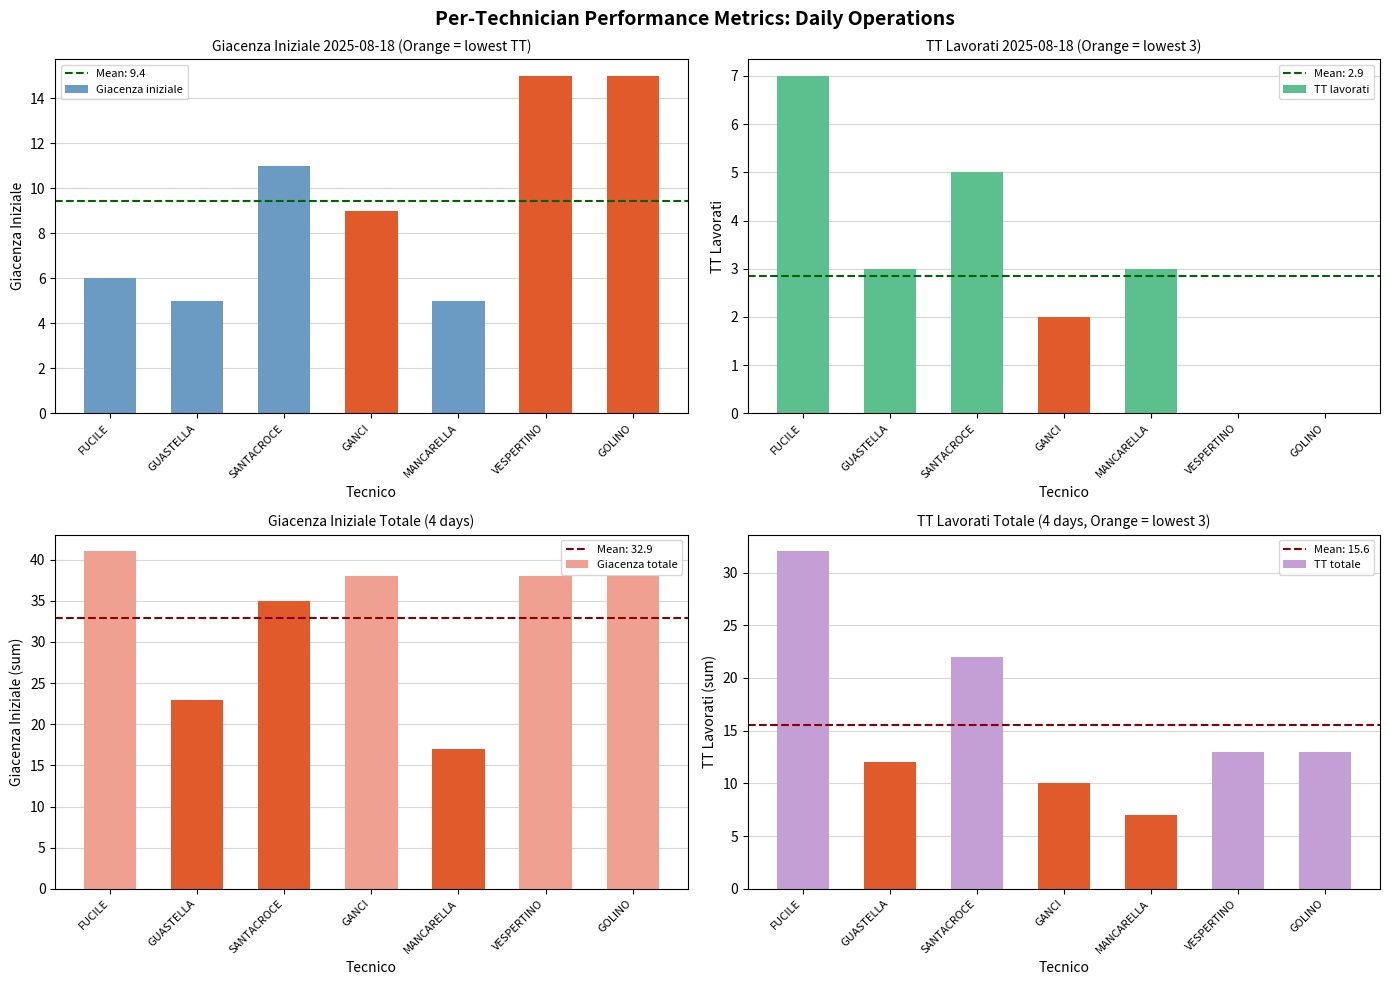

Reading left to right, what are all the values shown in this chart?

Giacenza iniziale: 6	5	11	9	5	15	15
TT lavorati: 7	3	5	2	3	0	0
Giacenza totale: 41	23	35	38	17	38	38
TT totale: 32	12	22	10	7	13	13